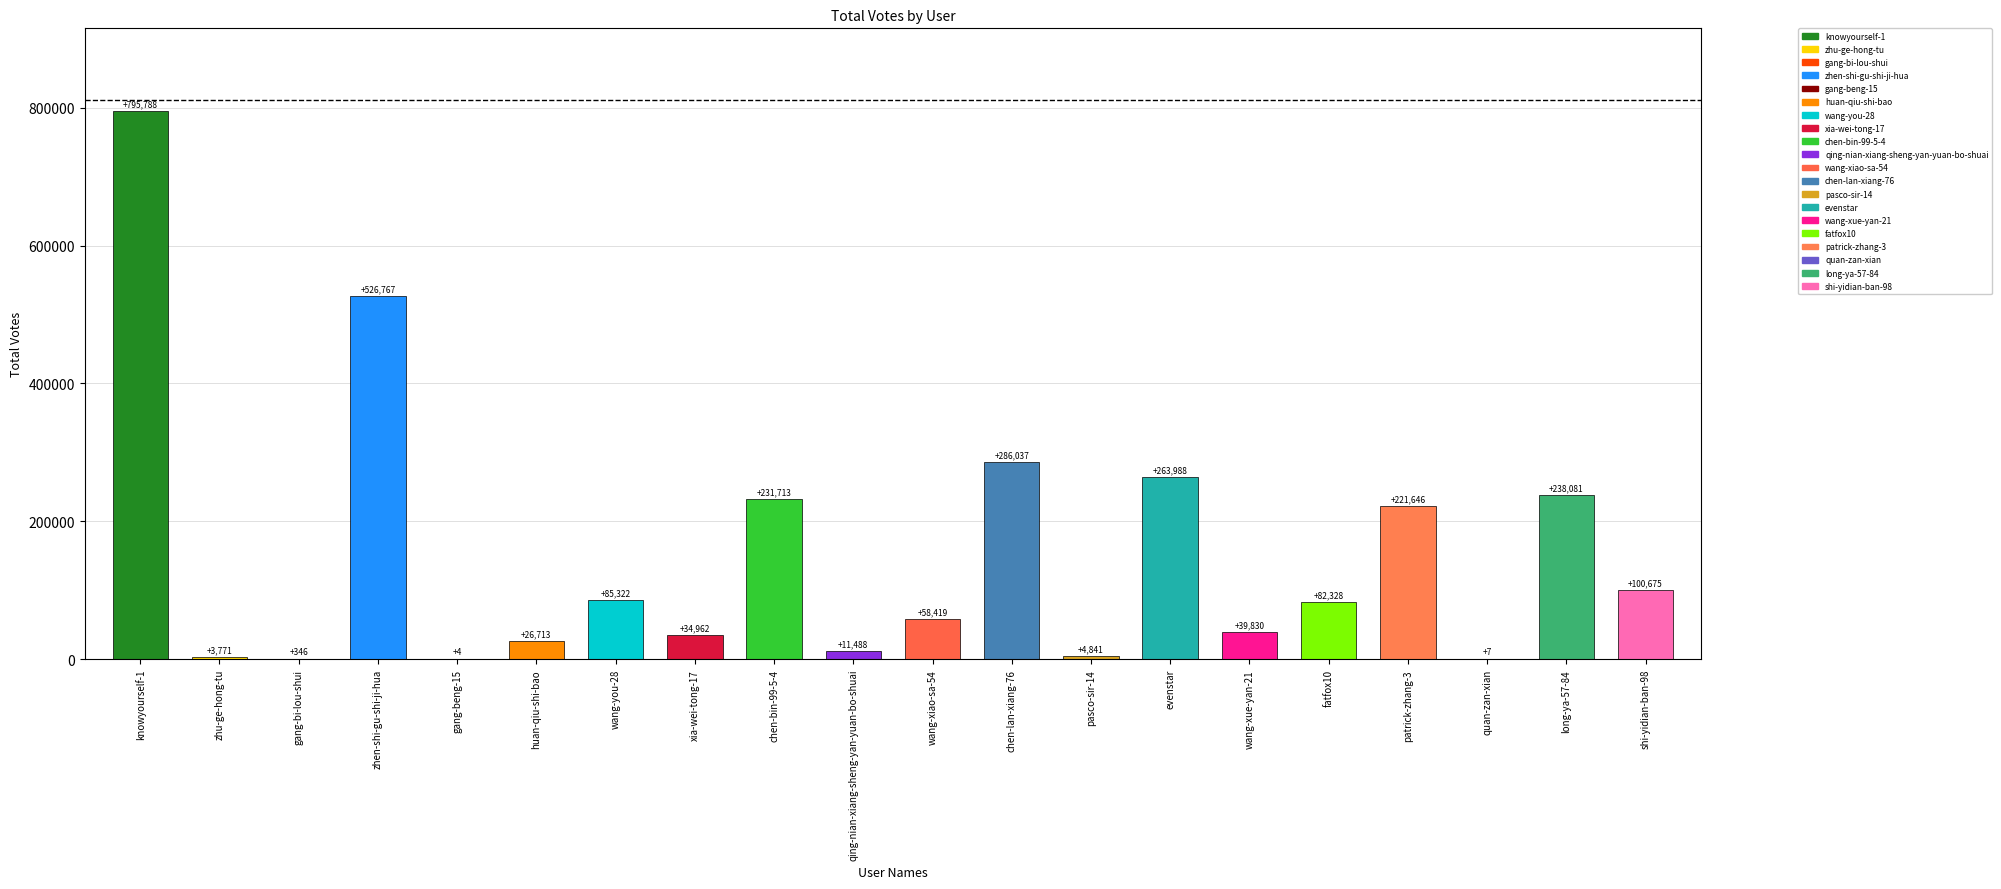

Which category has the highest value across all series?

knowyourself-1